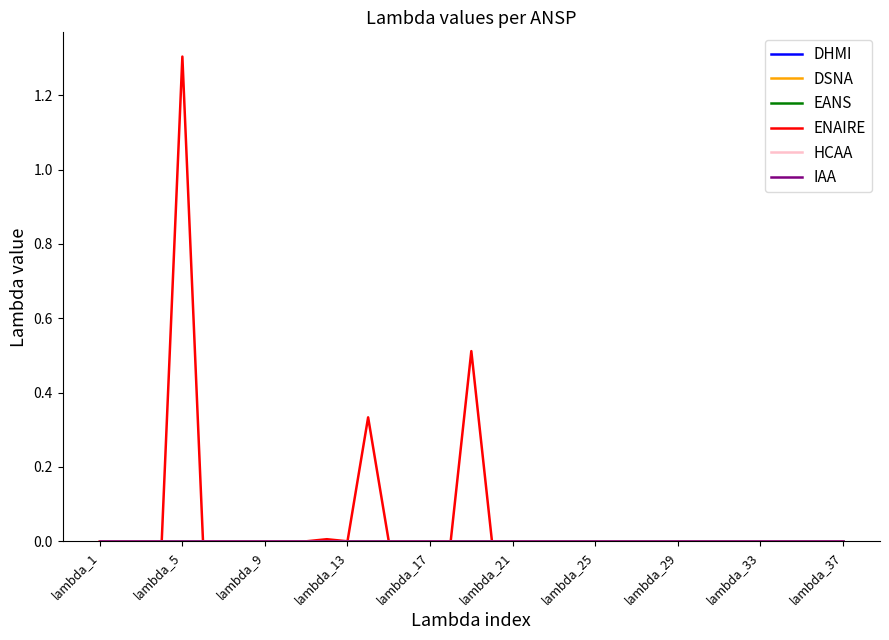

Is this an area chart (filled region under the line)?

No